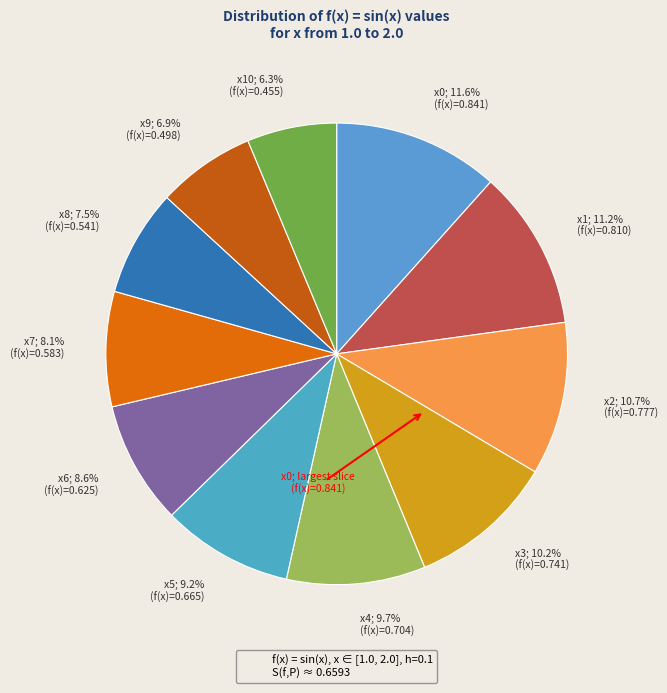

What is the total percentage of x4; 9.7% (f(x)=0.704) and x2; 10.7% (f(x)=0.777)?

20.4%